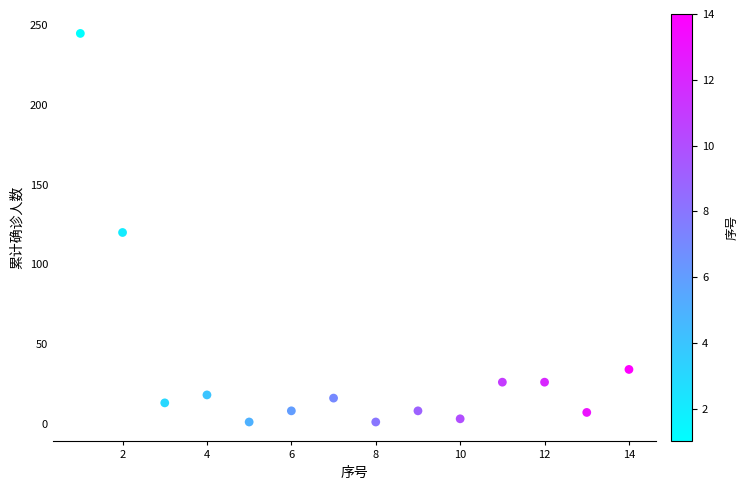

What is the range of Y values (max minus min)?

244